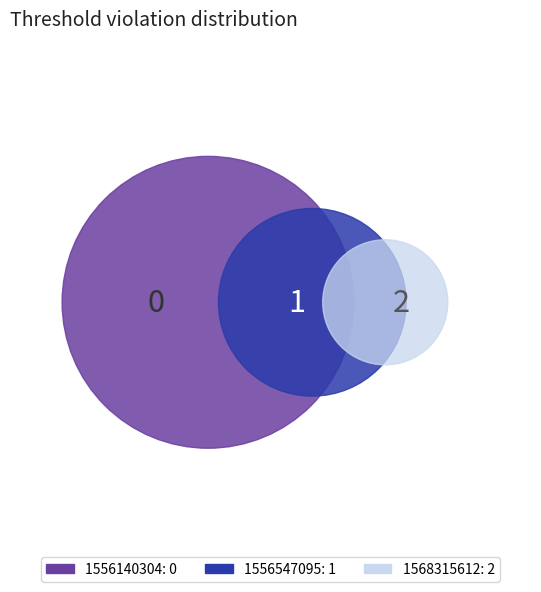

Does 1568315612 represent more than half of the total?

Yes